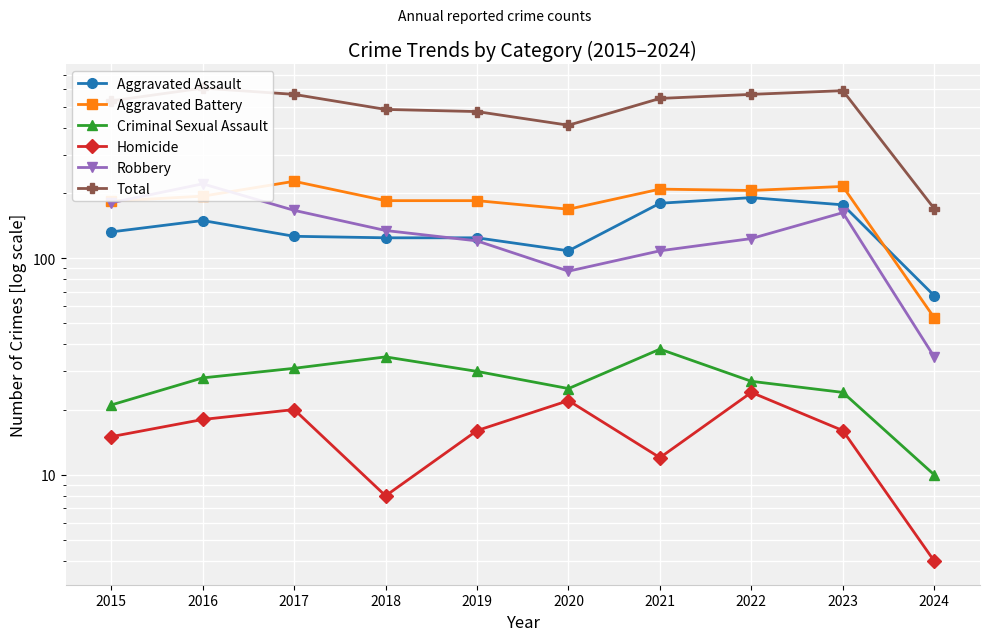

Between 2021 and 2022, which series saw the biggest shift?

Total